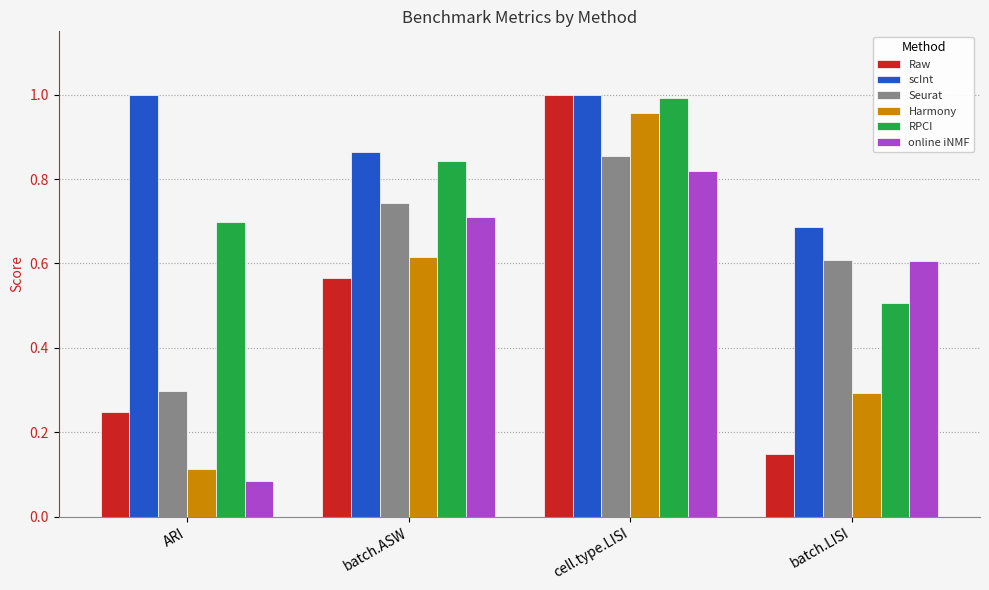

What is the total value across all series at batch.LISI?

2.8